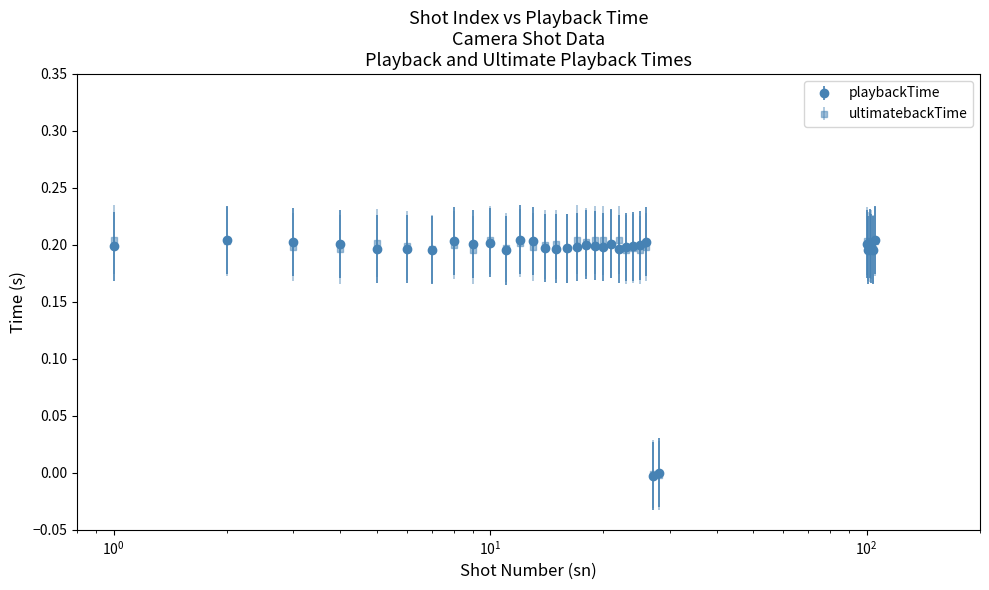

True or false: ultimatebackTime has more than 0 points higher than both neighbors.

True